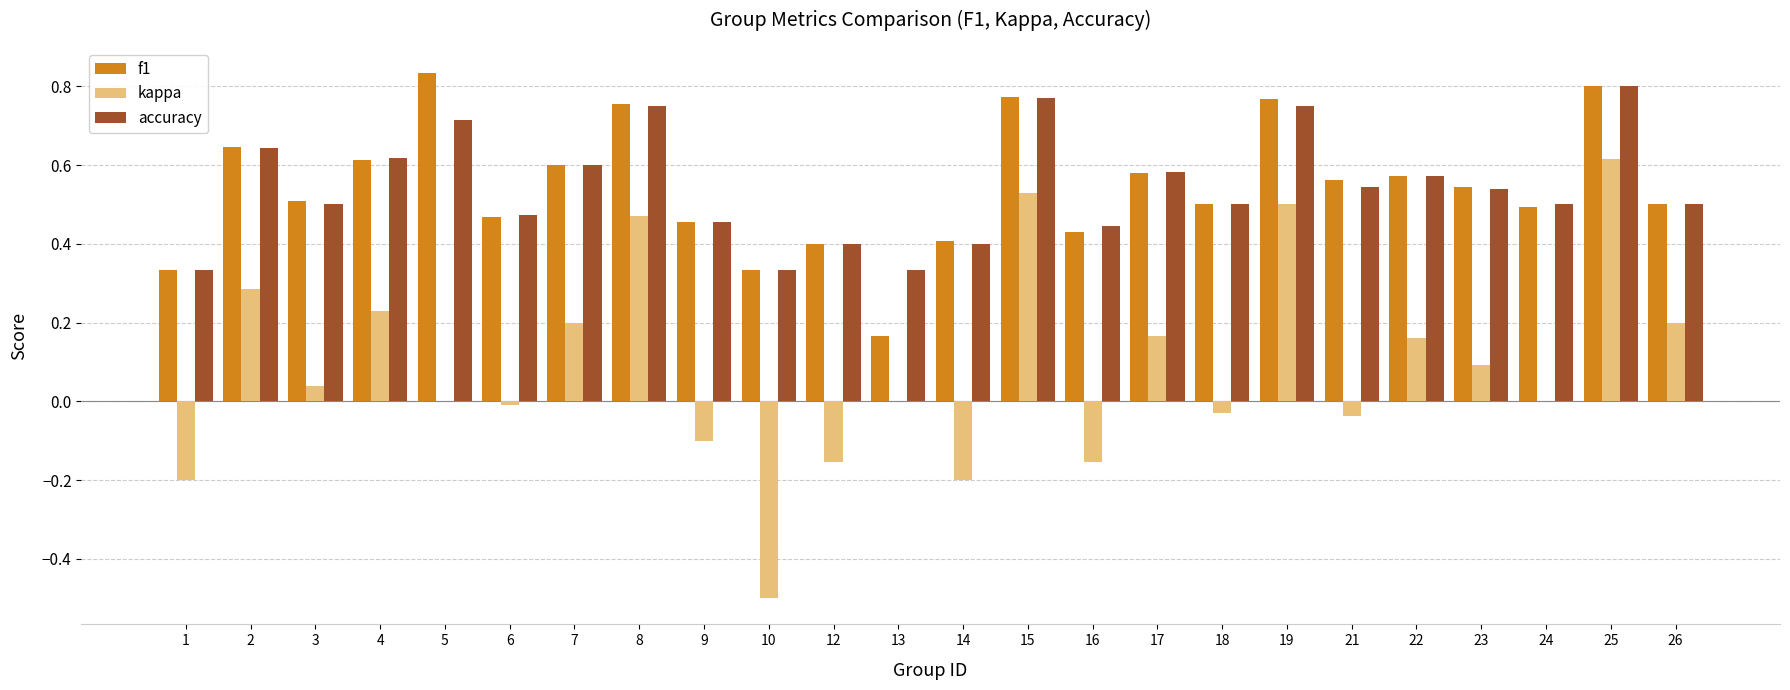

At which label does accuracy reach its peak?

25